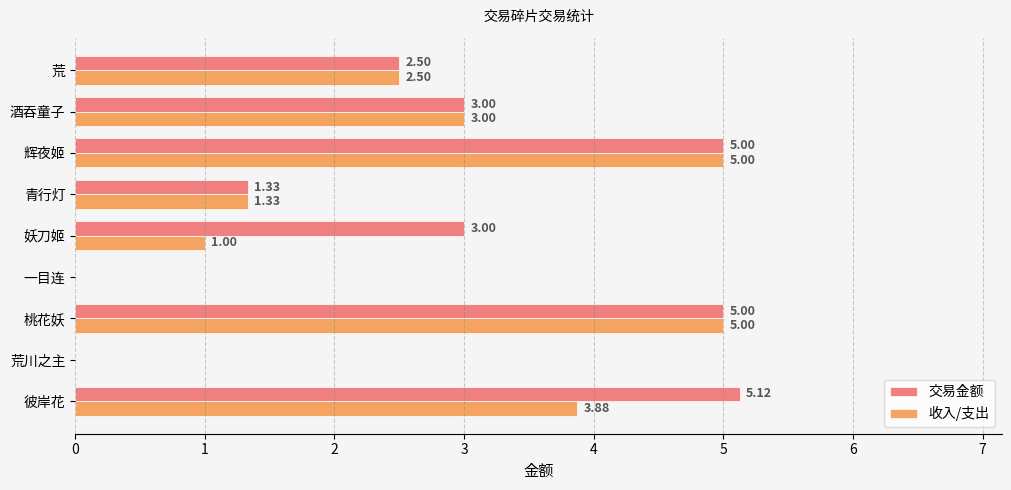

Where is 交易金额 nearest to the value 2?

荒